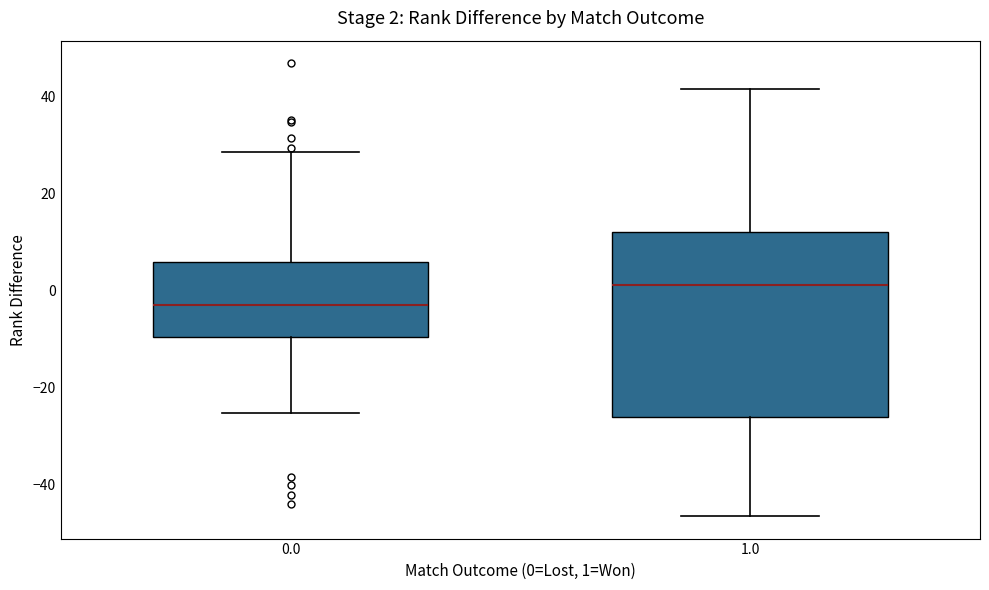

Comparing the boxes themselves (not the whiskers), which one is the tallest?

1.0